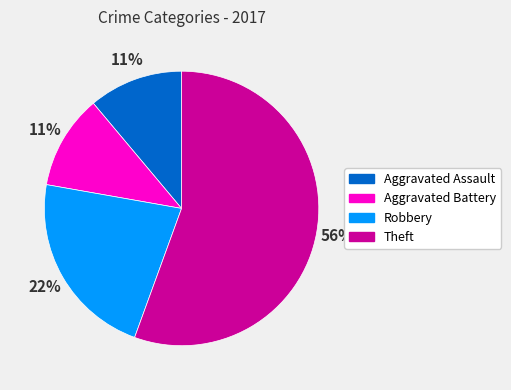

Is the sum of Aggravated Battery and Theft greater than half?

Yes